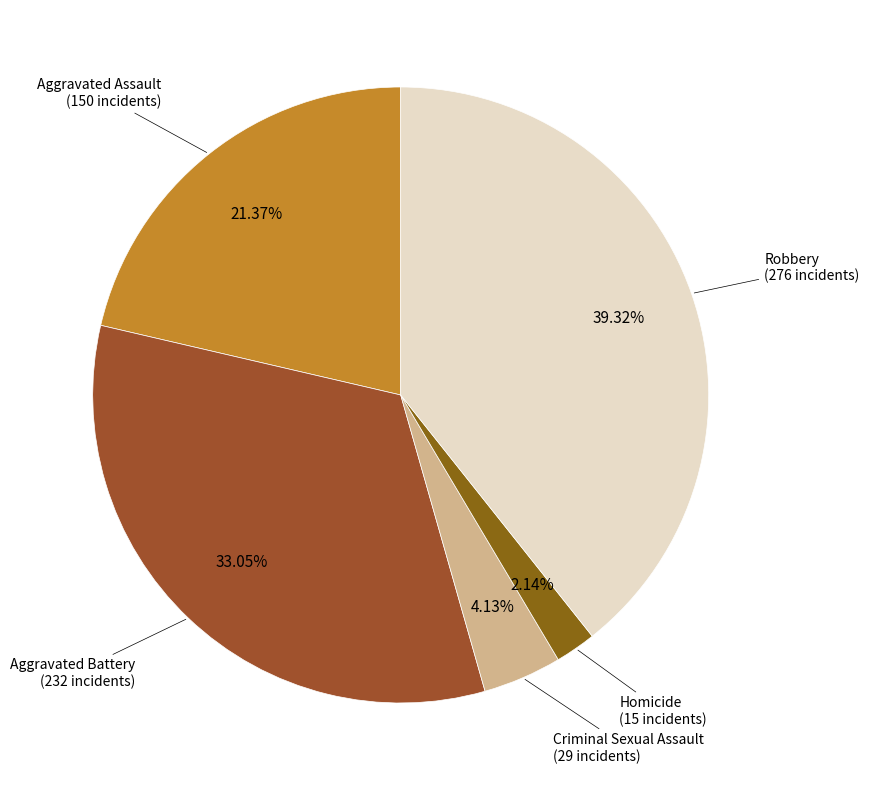

What is the largest slice in the pie chart?

Robbery